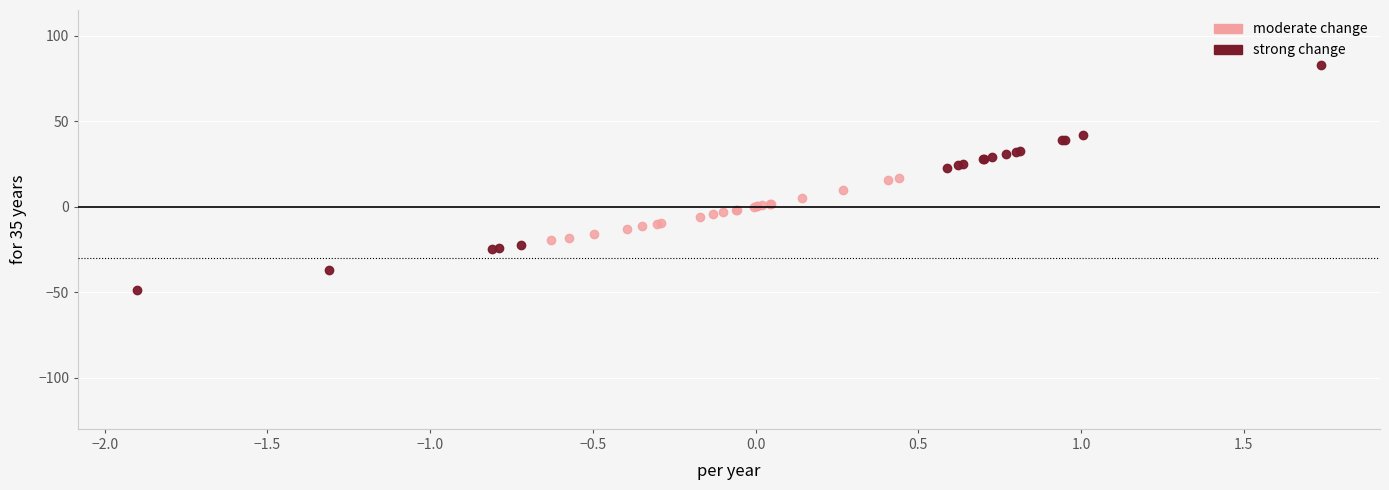

Which series has the largest Y range (max minus min)?

strong change